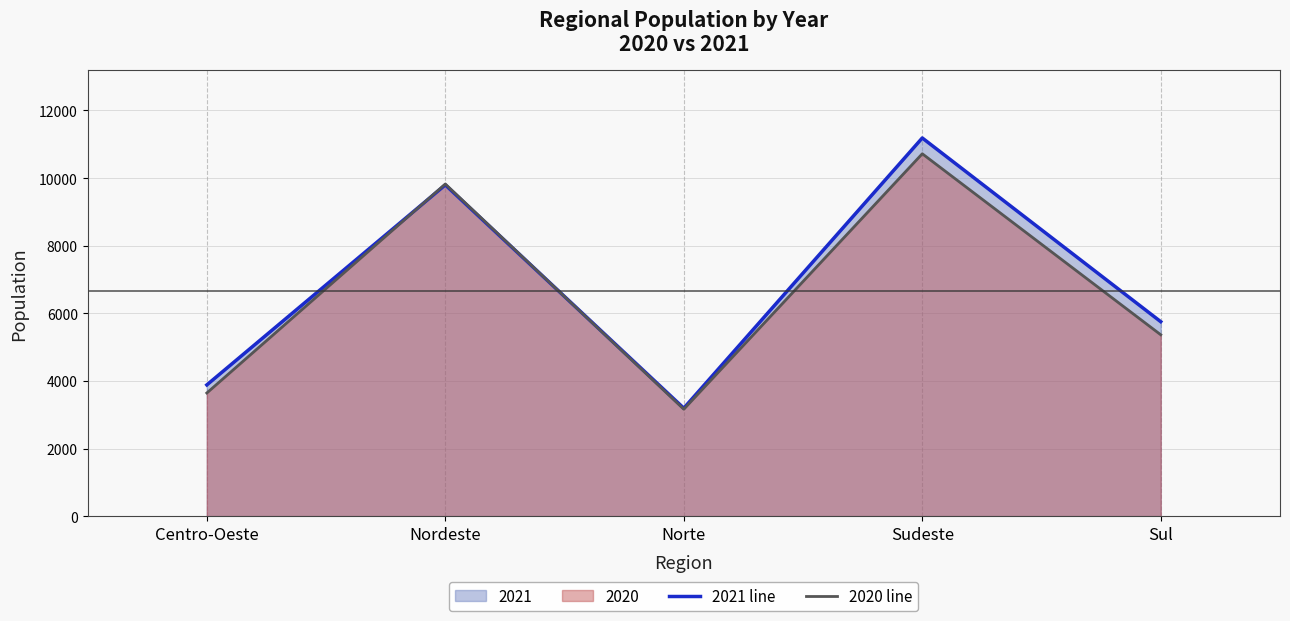

After their last crossing, which series has the higher values: 2020 line or 2021 line?

2021 line